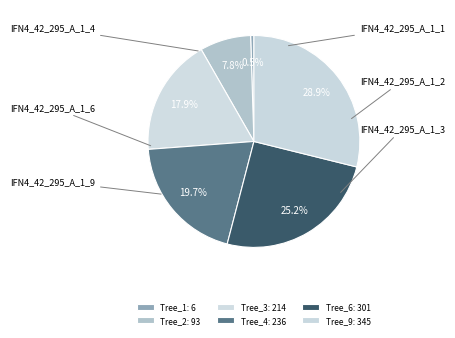

How many slices are in this pie chart?

6